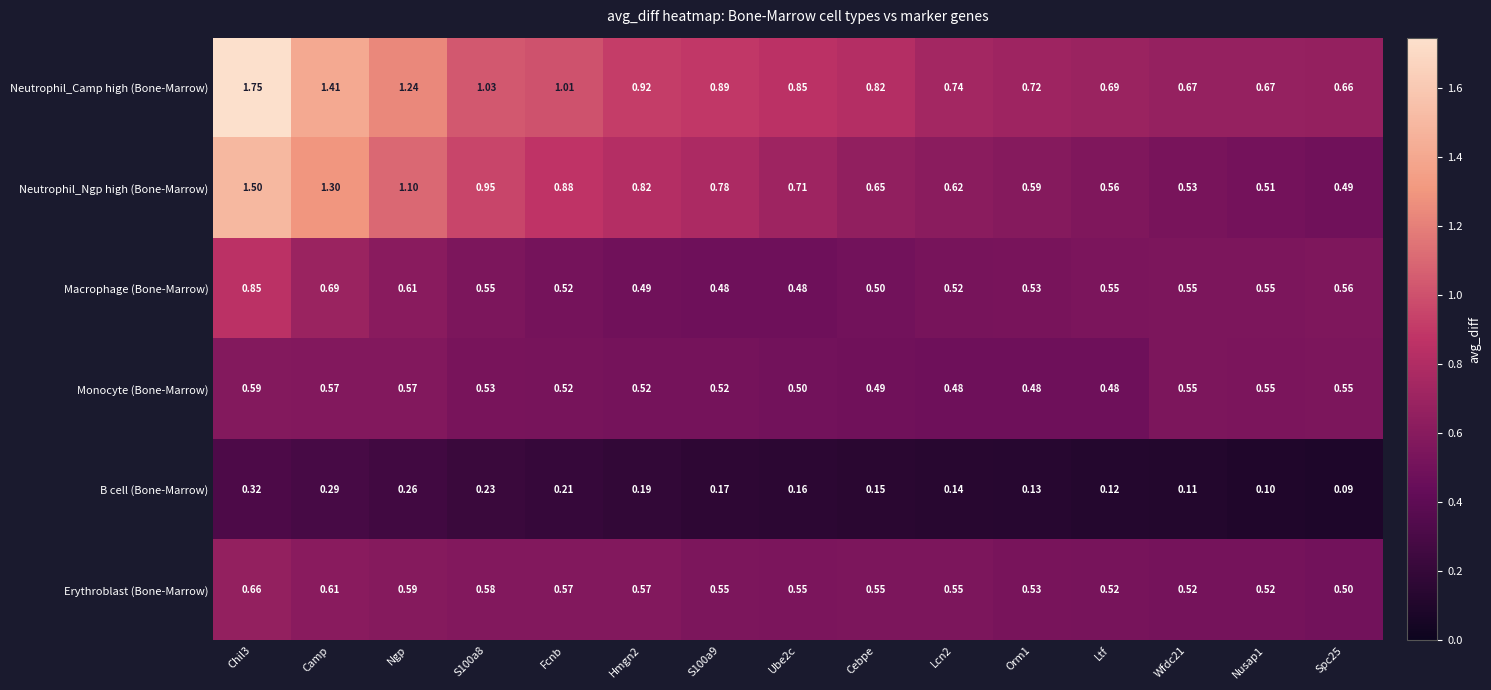

At which label is Neutrophil_Camp high (Bone-Marrow) closest to 1?

Fcnb